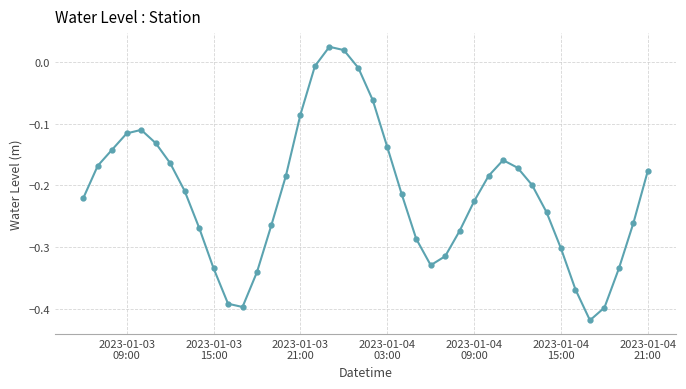

How many data points are less than 0?

38